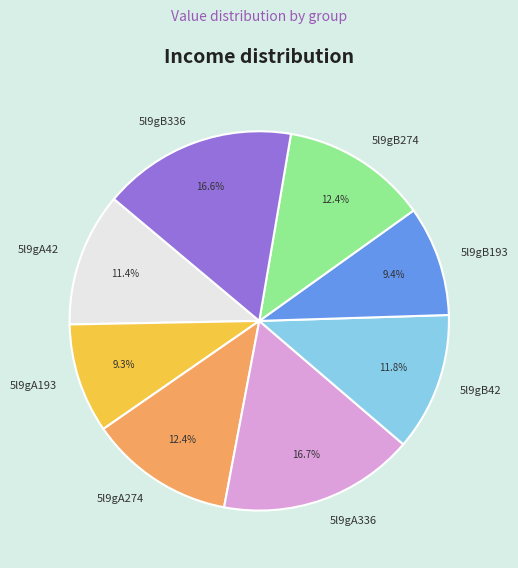

To the nearest percent, what is the combined percentage of 5l9gA193 and 5l9gA42?

21%